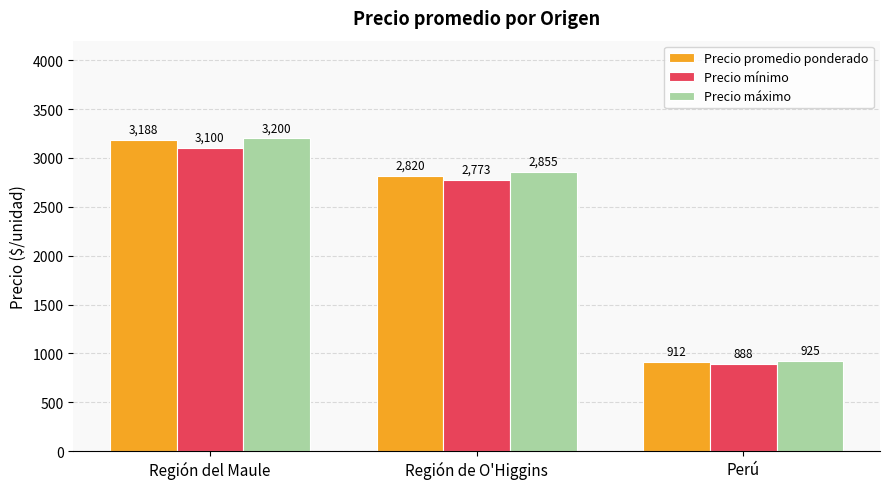

True or false: Precio mínimo has a value of 3100.0 at Región del Maule.

True